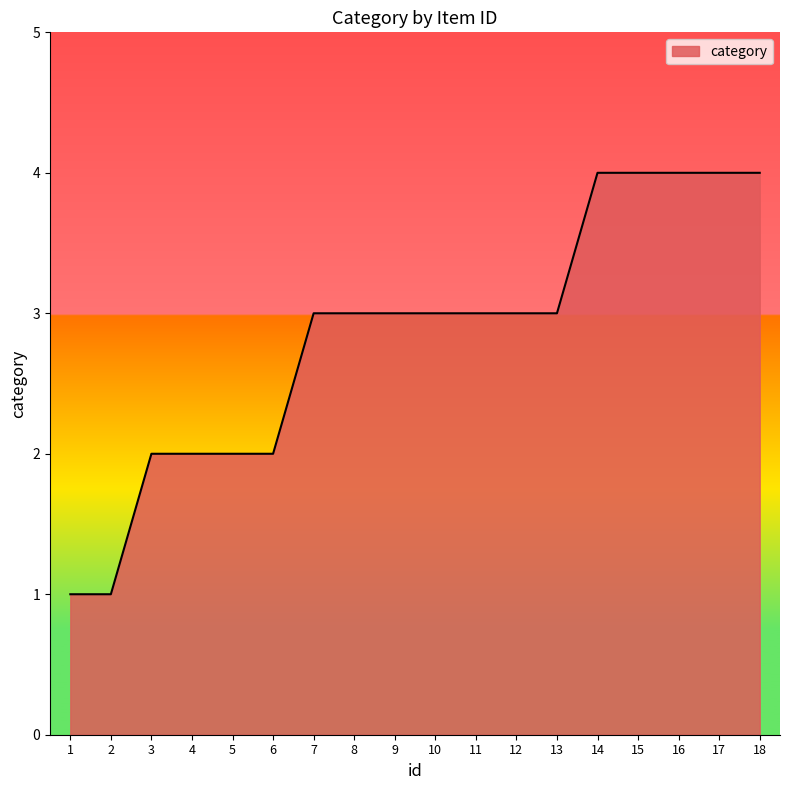

Approximately how many times larger is the value at 9 compared to 14?

0.8